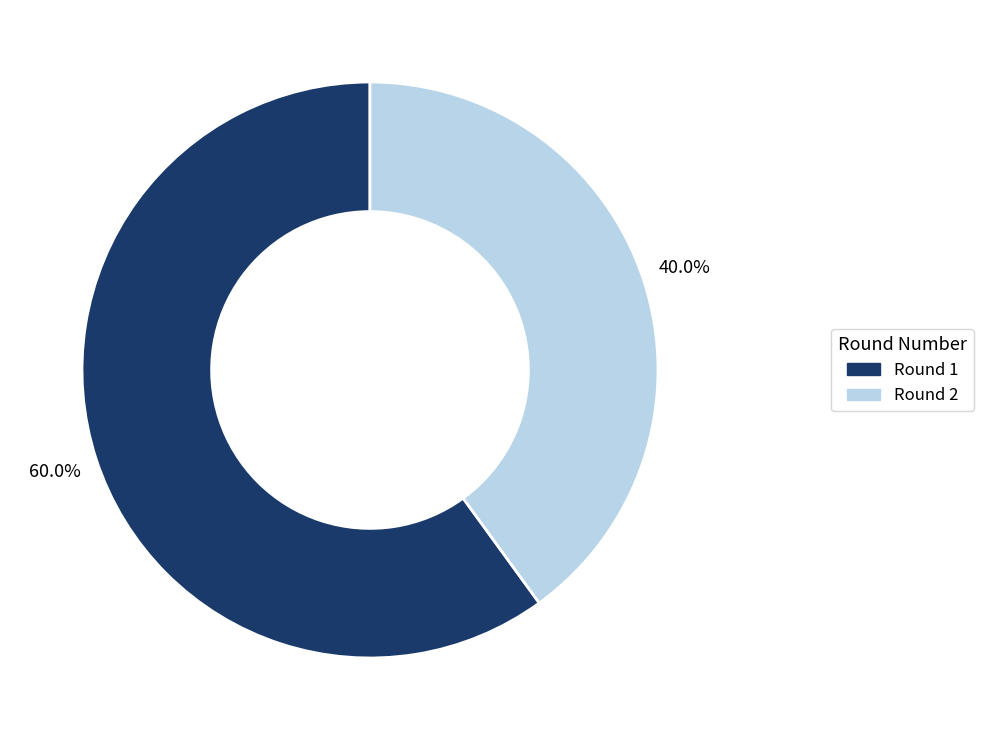

Count the number of slices in the pie.

2